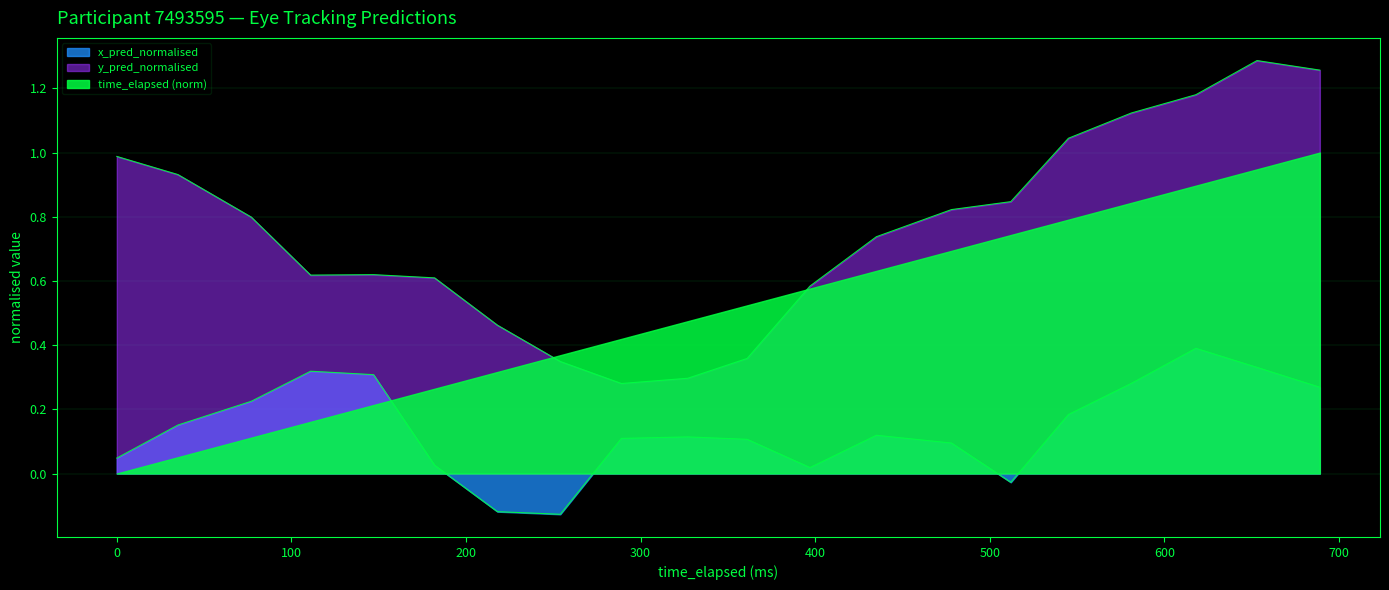

What is the value of the y_pred_normalised point at the 9th from the left?

0.3